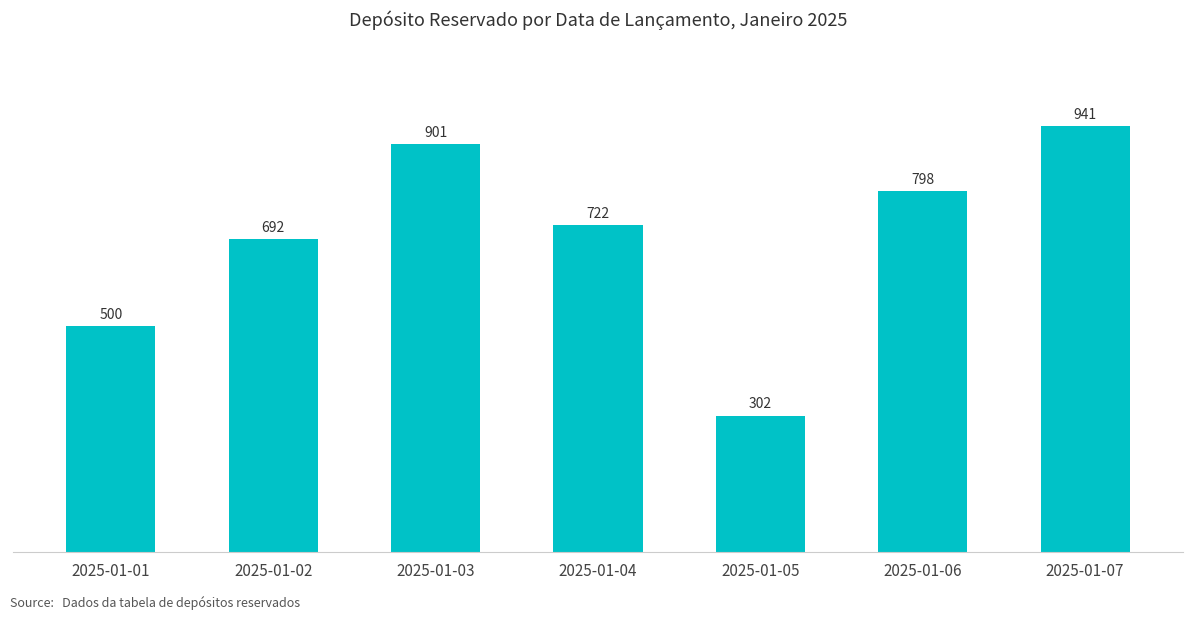

What is the sum of the values at 2025-01-01 and 2025-01-04?

1222